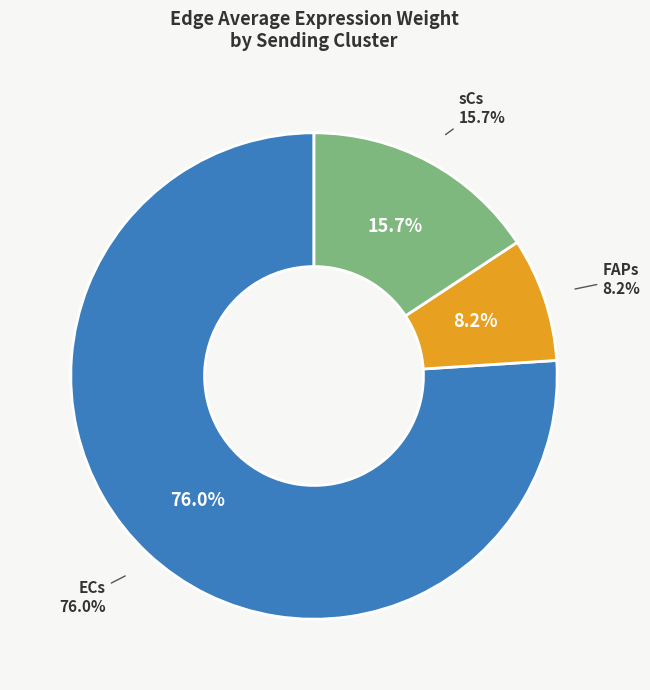

Which slice is the largest?

ECs